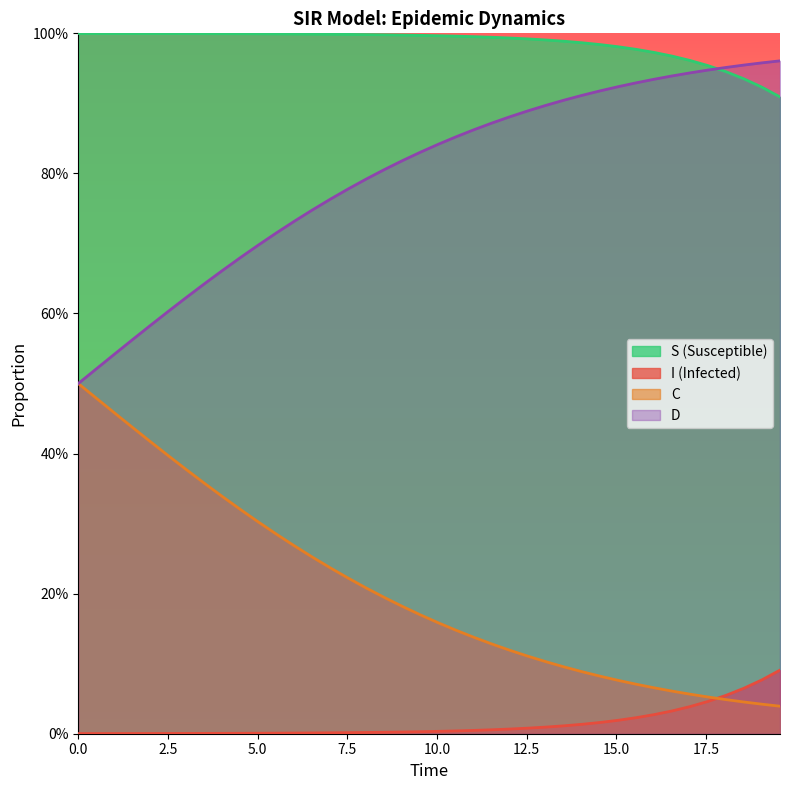

What is the difference between the maximum and minimum values in the I series?

0.1